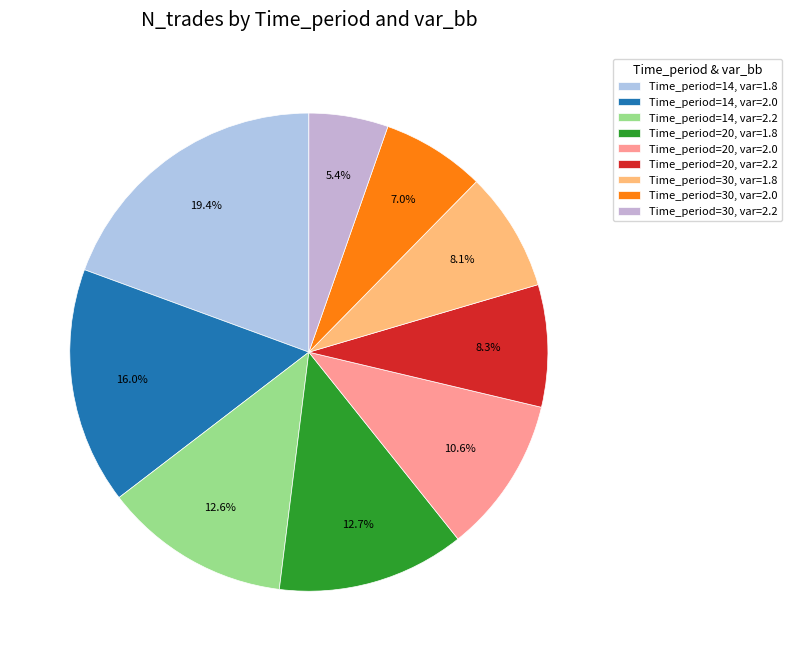

How many slices are in this pie chart?

9